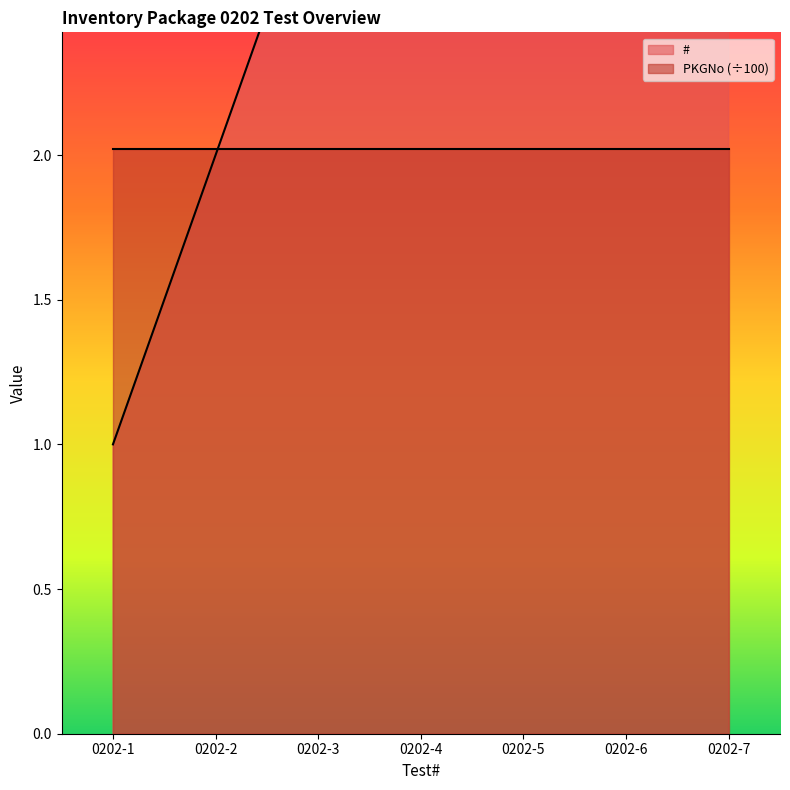

What is the smallest value displayed?

1